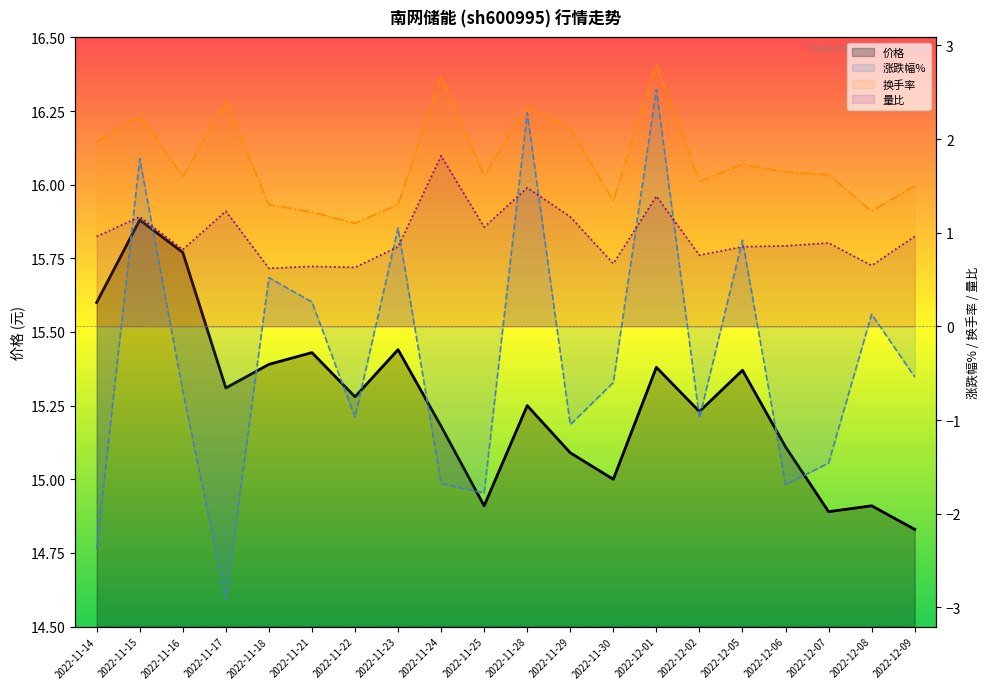

What is the maximum value for 量比?

1.8